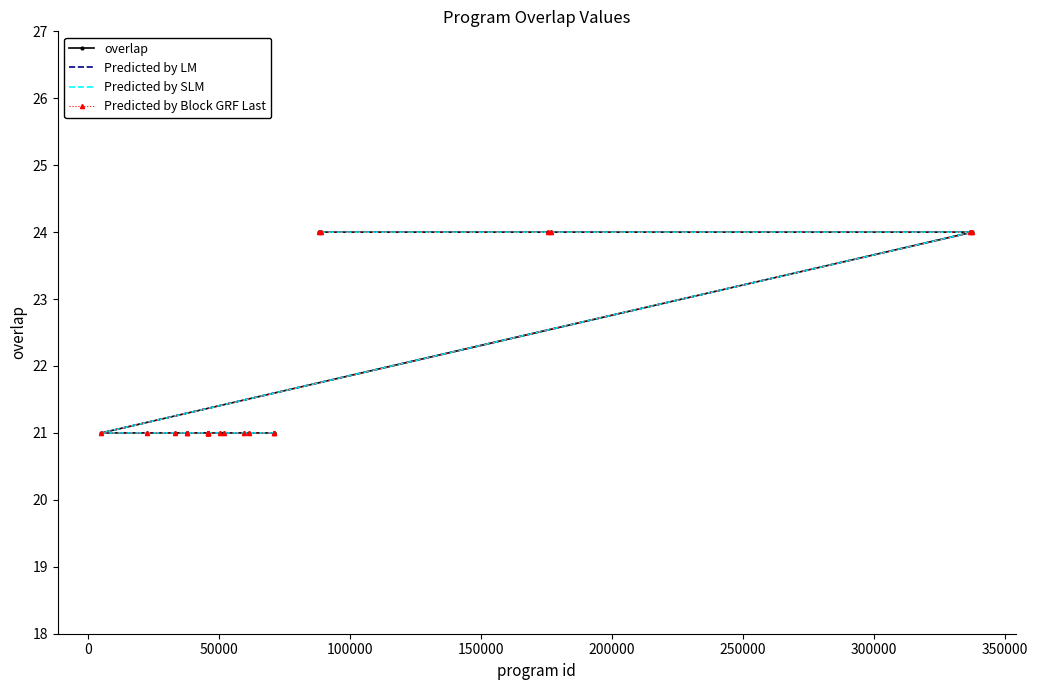

True or false: Predicted by Block GRF Last and Predicted by SLM cross at least once.

False